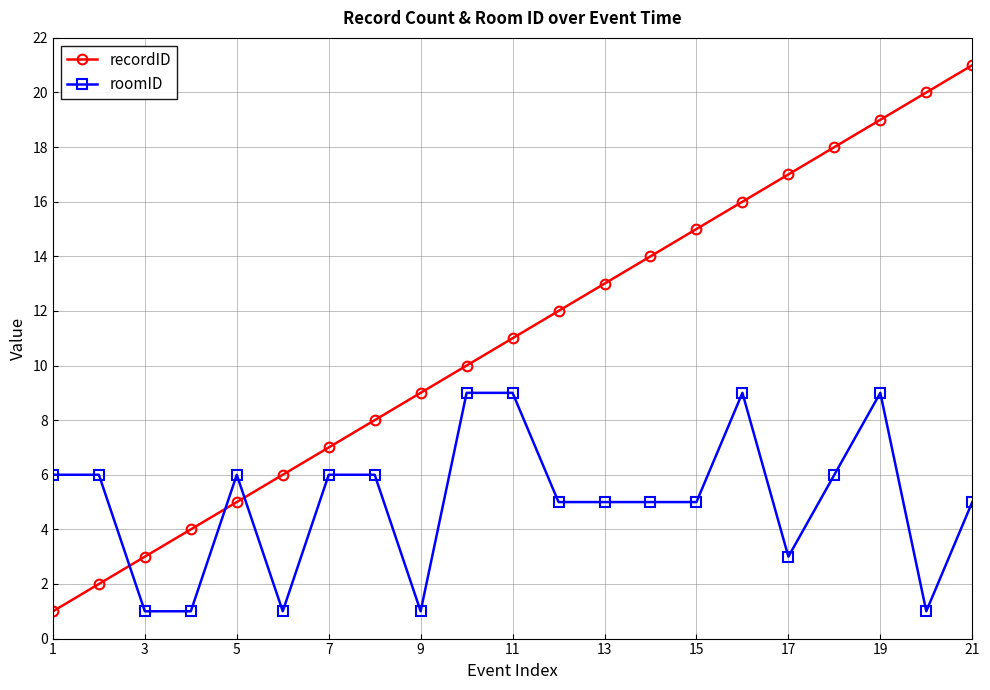

How many intersections are there between recordID and roomID?

3